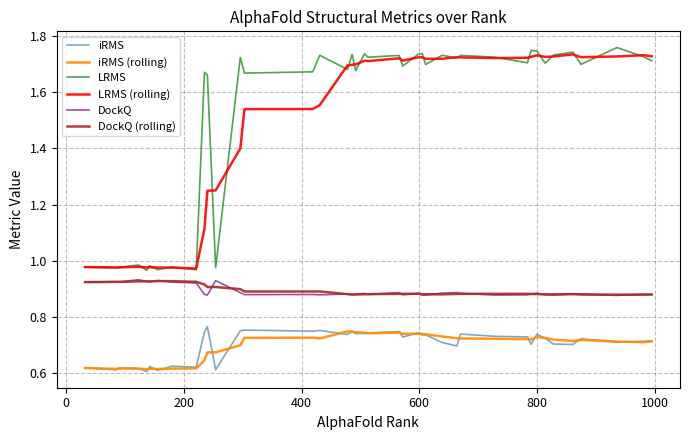

True or false: LRMS and iRMS cross at least once.

False